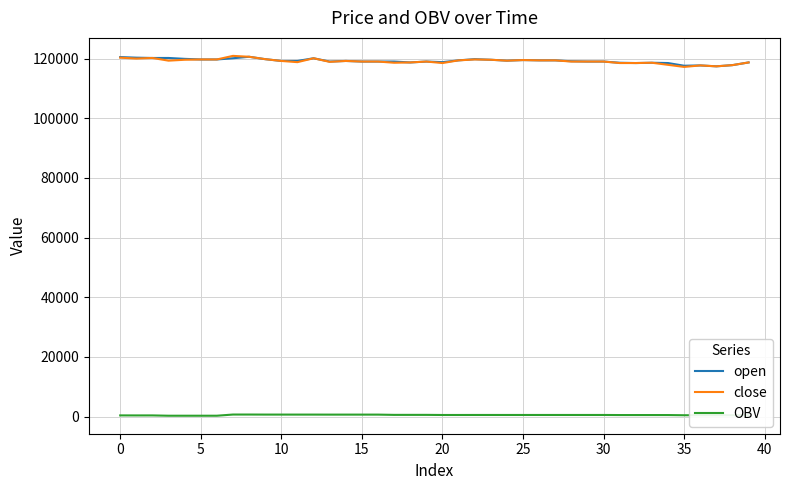

What is the greatest value displayed?

120900.0